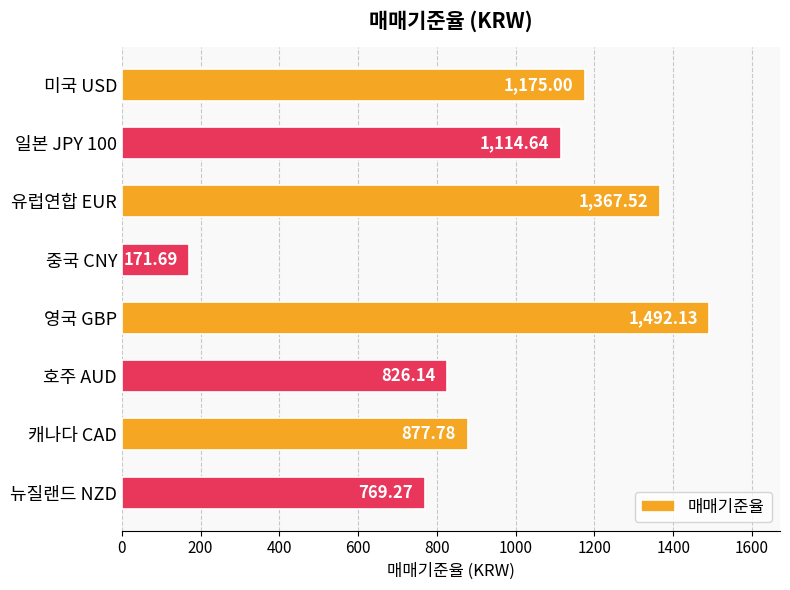

What is the difference between the maximum and second lowest values?

722.9